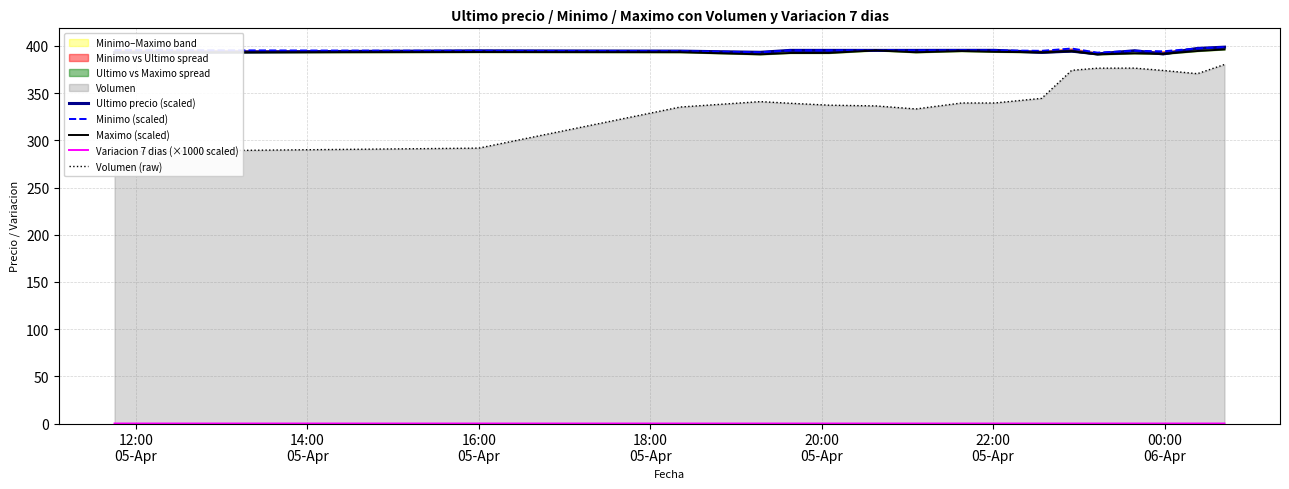

What position from the right is 22:00
05-Apr?

12